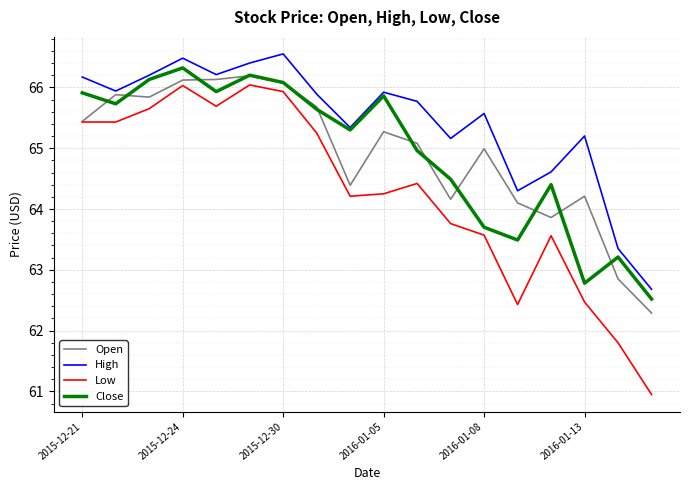

Which series has the widest spread of values?

Low